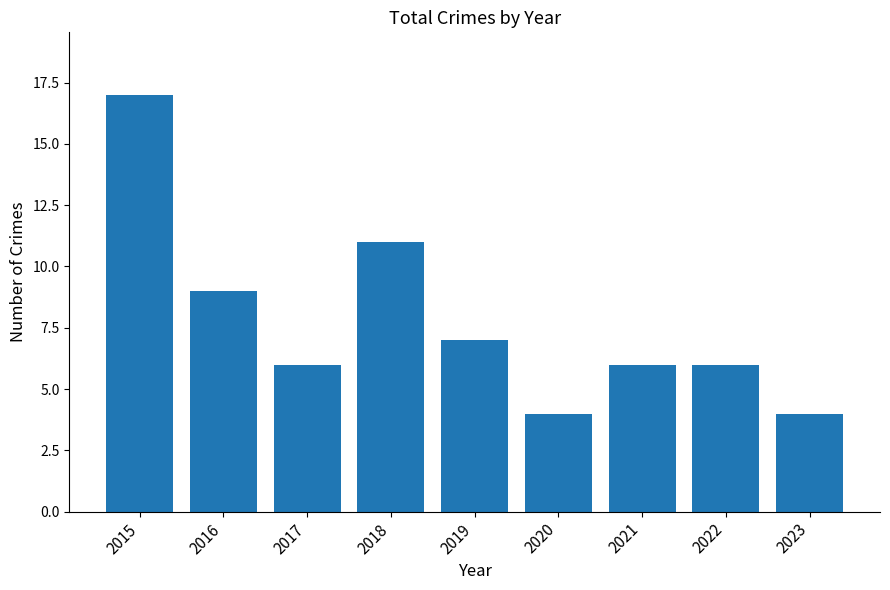

What is the difference between the second highest and second lowest values?

7